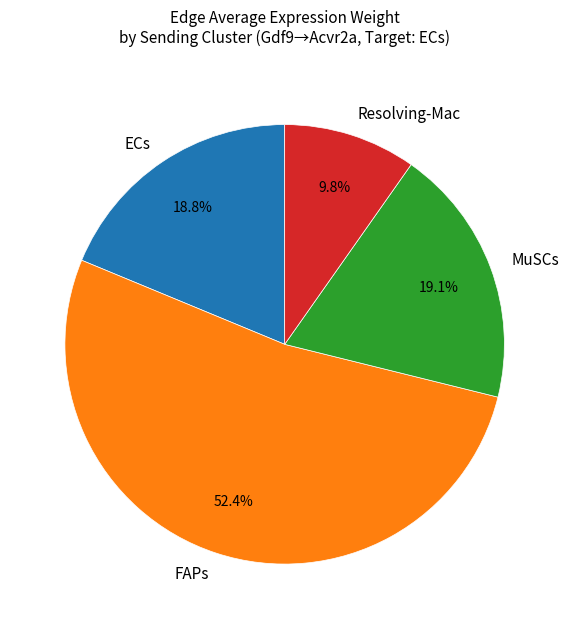

Between FAPs and ECs, which is larger?

FAPs